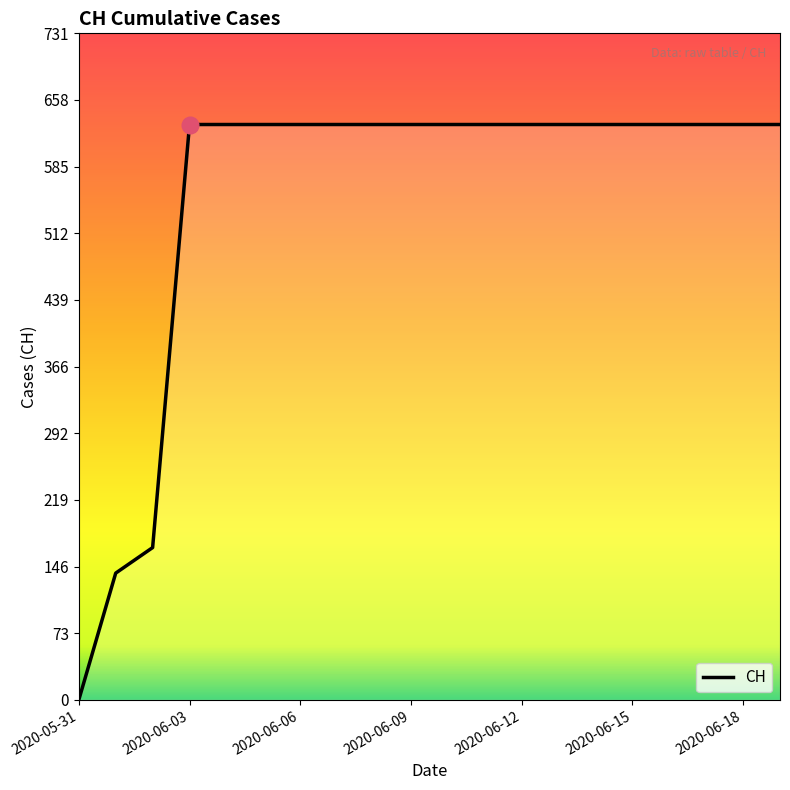

What is the greatest value displayed?

631